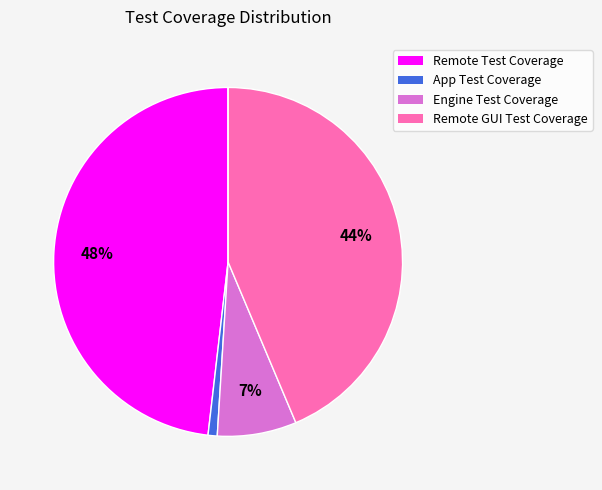

Is there a majority slice in this chart?

No